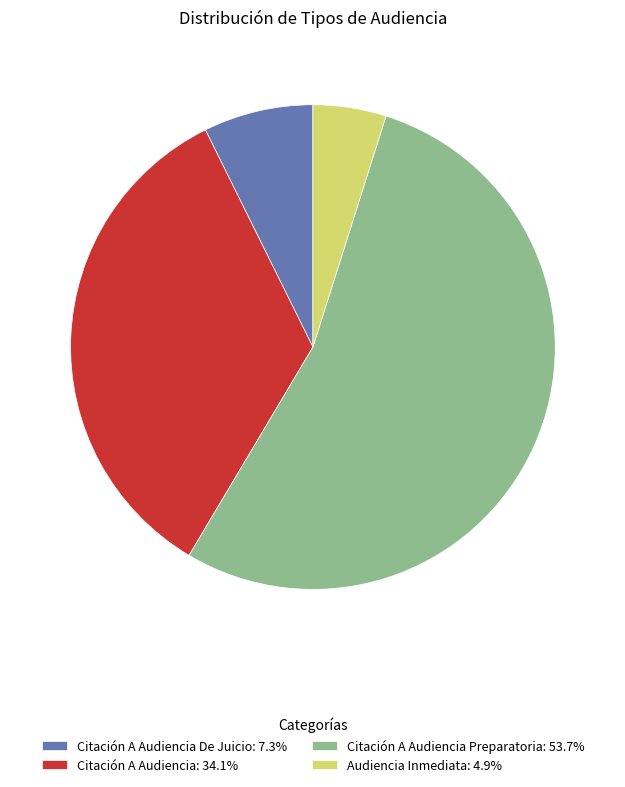

Combined, do Audiencia Inmediata: 4.9% and Citación A Audiencia Preparatoria: 53.7% account for over 50%?

Yes